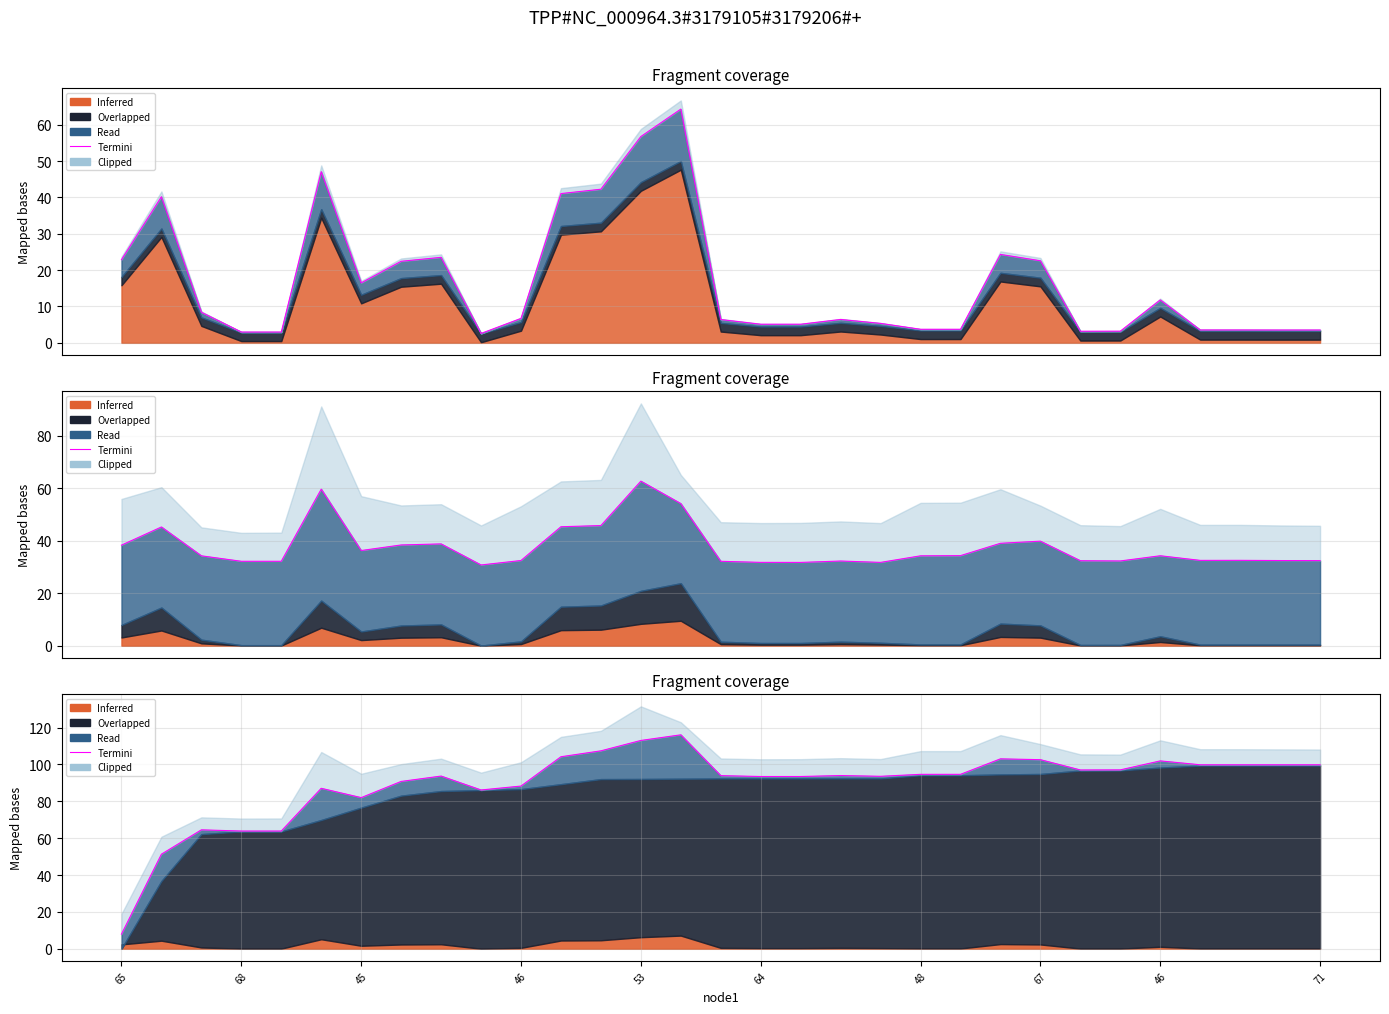

What is the value of the 3rd point from the left?

64.5